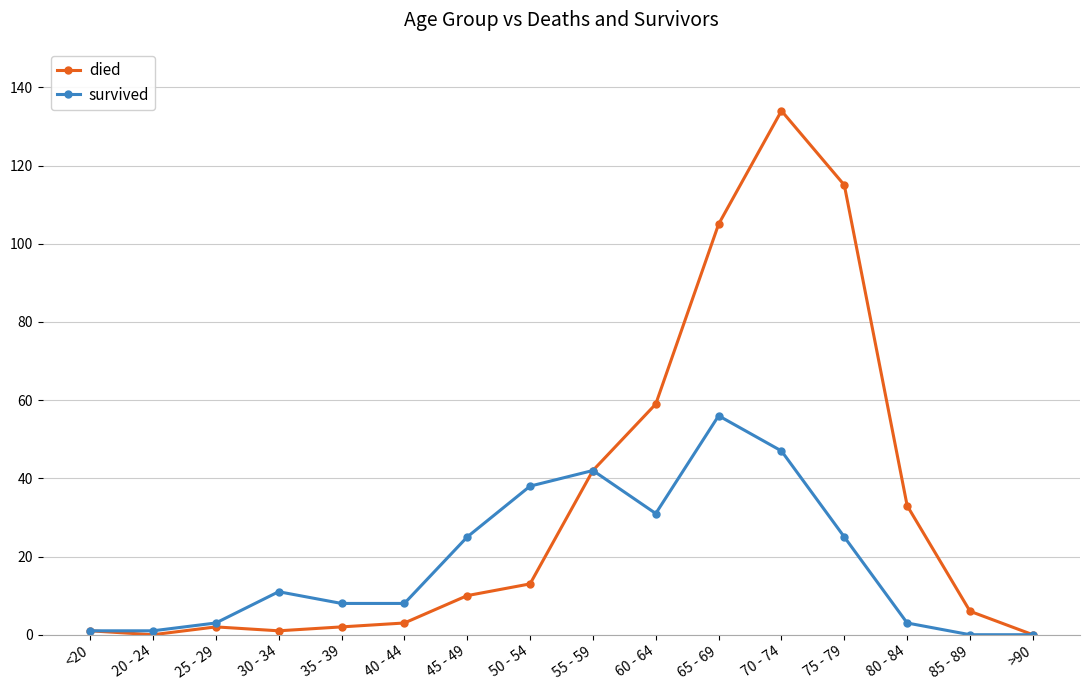

What position from the left is 70 - 74?

12